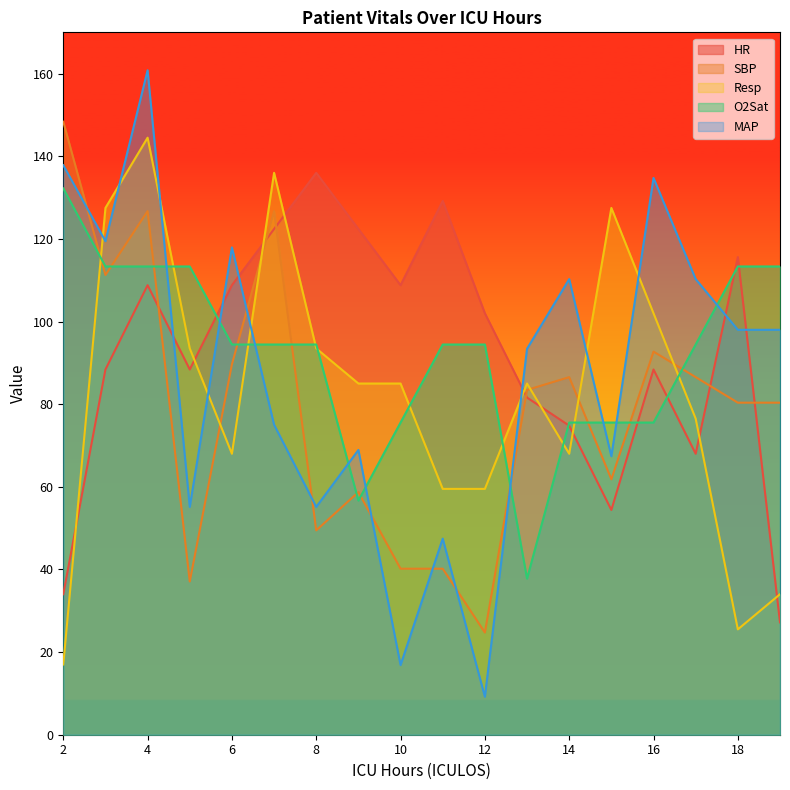

Reading right to left, list all the values displayed in this chart.

HR: 27.2	115.6	68.0	88.4	54.4	74.8	81.6	102.0	129.2	108.8	122.4	136.0	122.4	108.8	88.4	108.8	88.4	34.0
SBP: 80.4	80.4	86.5	92.7	61.8	86.5	83.5	24.7	40.2	40.2	58.7	49.5	126.7	89.6	37.1	126.7	111.3	148.4
Resp: 34.0	25.5	76.5	102.0	127.5	68.0	85.0	59.5	59.5	85.0	85.0	93.5	136.0	68.0	93.5	144.5	127.5	17.0
O2Sat: 113.3	113.3	94.4	75.6	75.6	75.6	37.8	94.4	94.4	75.6	56.7	94.4	94.4	94.4	113.3	113.3	113.3	132.2
MAP: 98.0	98.0	110.3	134.8	67.4	110.3	93.4	9.2	47.5	16.9	68.9	55.1	75.0	117.9	55.1	160.8	119.5	137.8